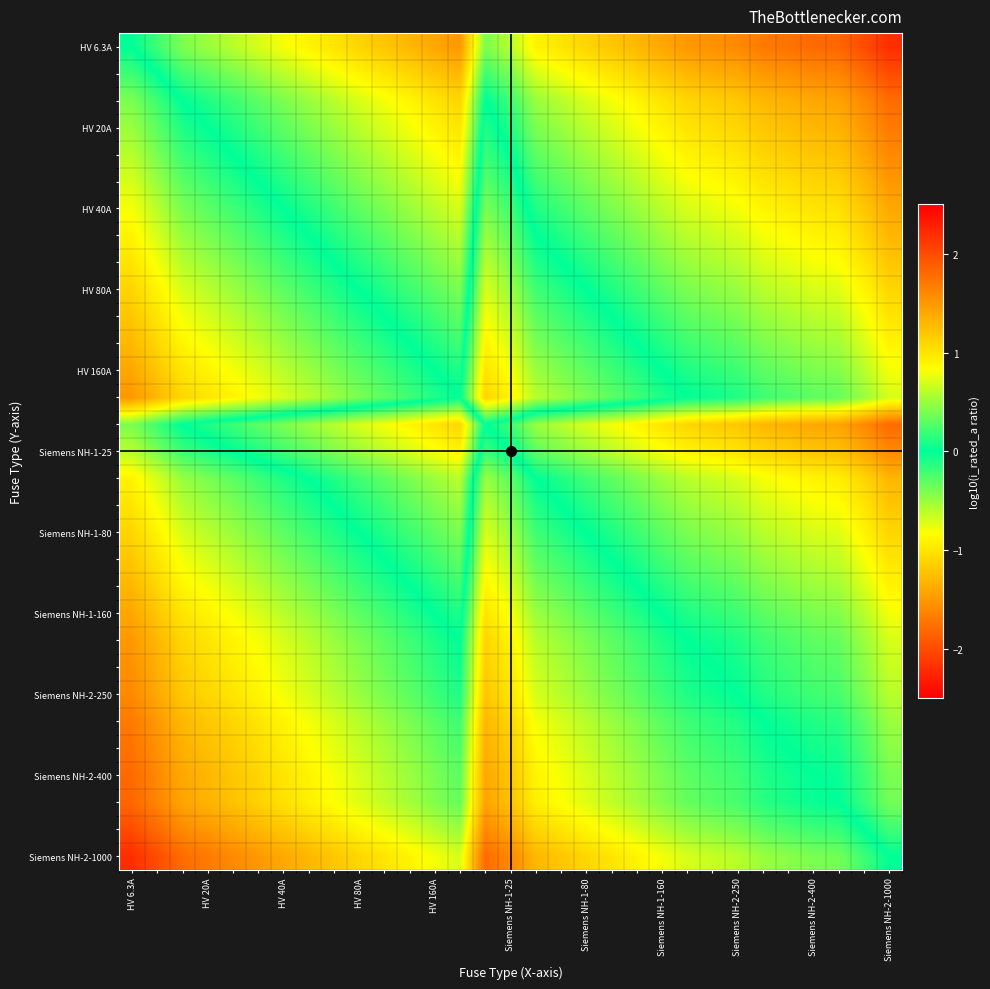

At which category does the chart reach its peak across all series?

HV 6.3A